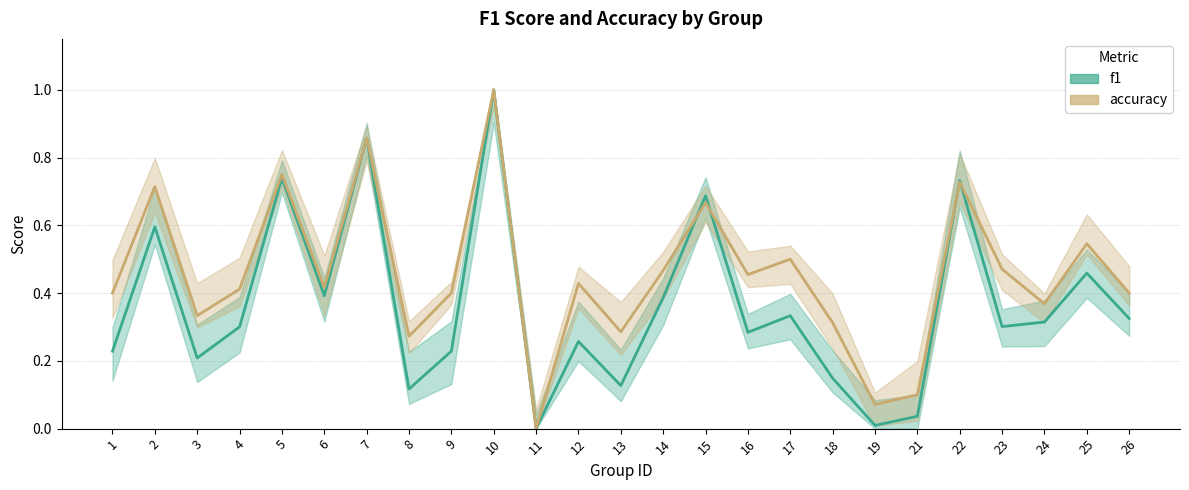

What is the difference between the f1 values at 26 and 12?

0.1